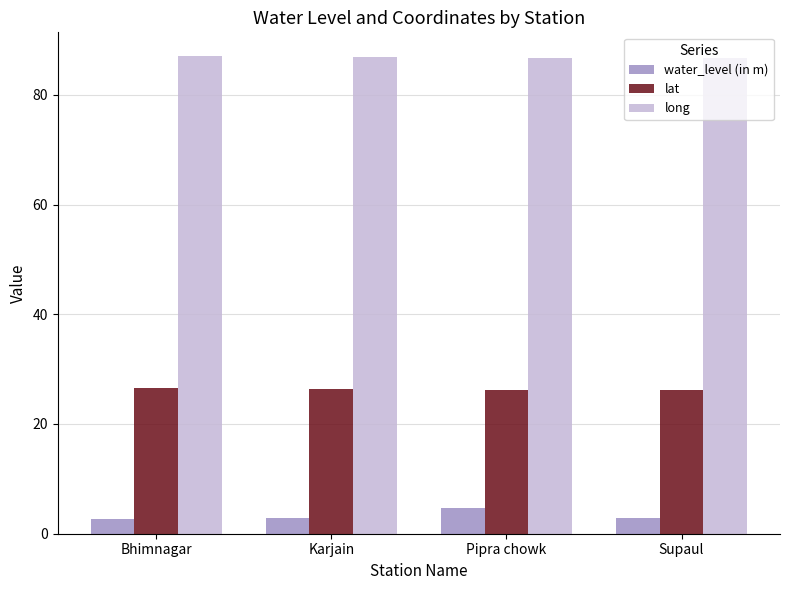

What is the average value of the lat series?

26.3